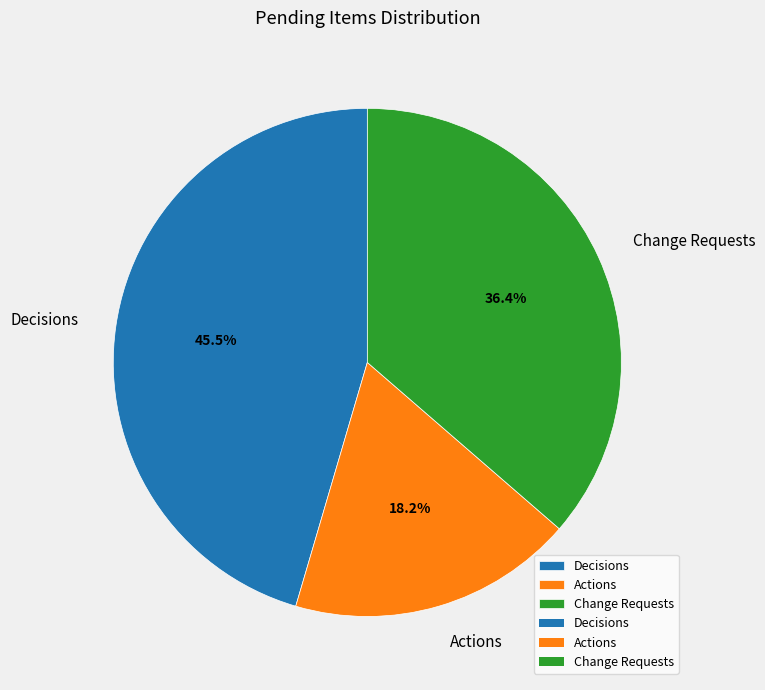

How many segments does this pie chart have?

3